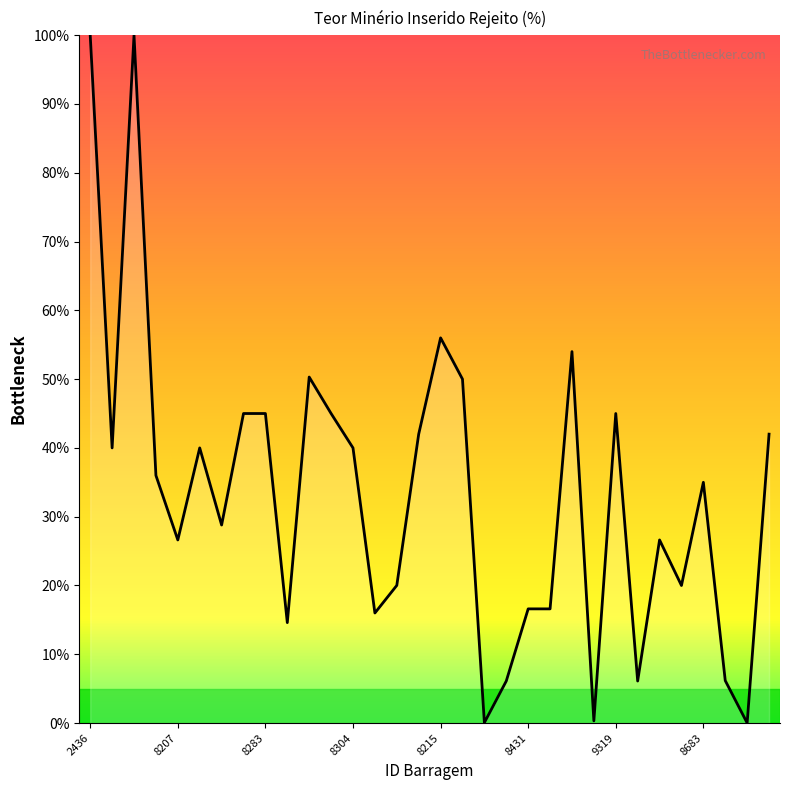

Count the number of data series in this chart.

1